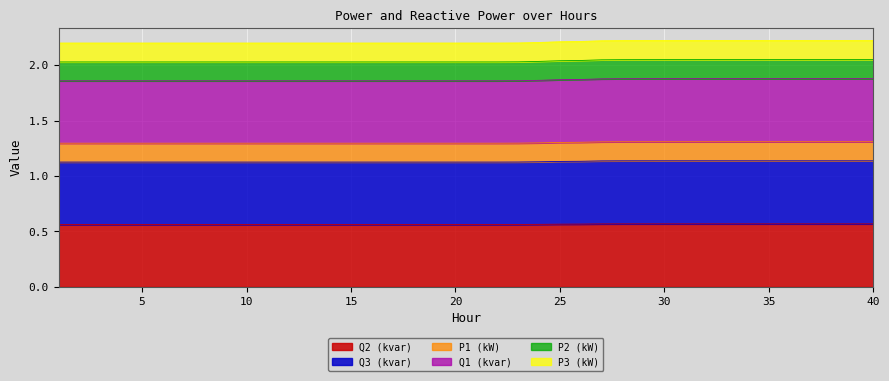

Rank the categories by Q3 (kvar) value from lowest to highest.

1, 2, 3, 4, 5, 6, 7, 8, 9, 10, 11, 12, 13, 14, 15, 16, 17, 18, 19, 20, 21, 22, 23, 24, 25, 26, 27, 28, 29, 35, 30, 36, 31, 33, 32, 34, 37, 38, 39, 40